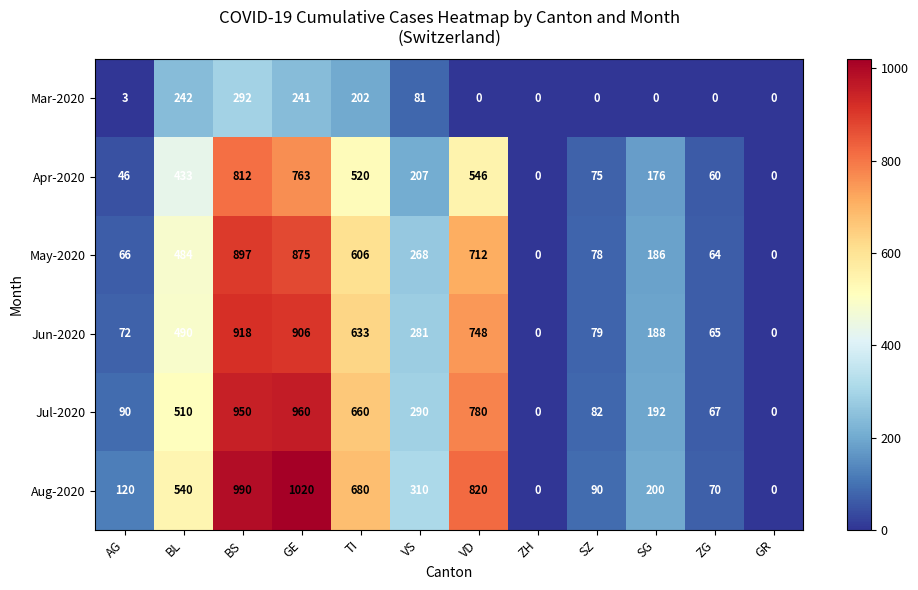

What is the difference between the maximum and minimum values in the Aug-2020 series?

1020